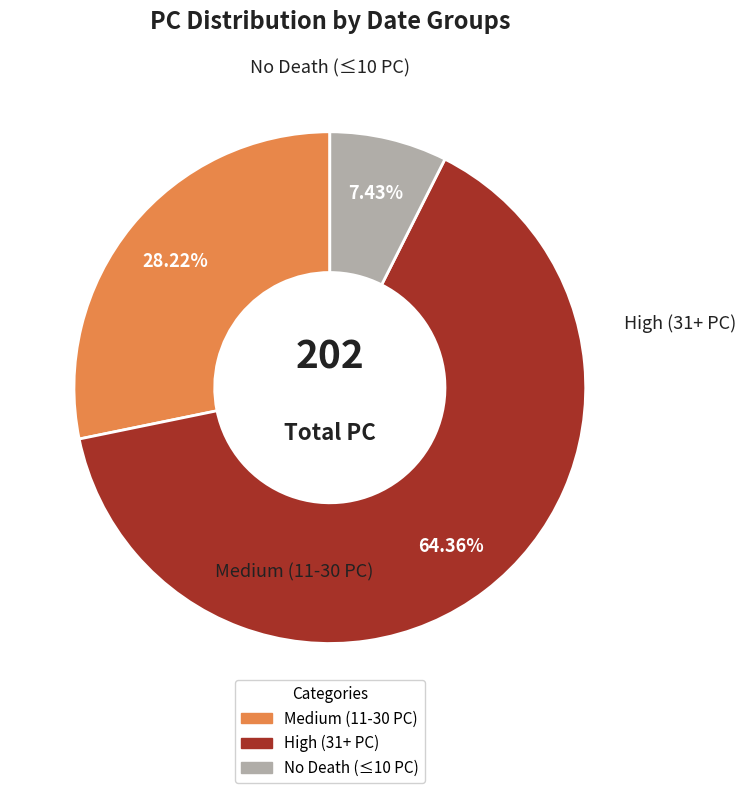

How many slices are in this pie chart?

3